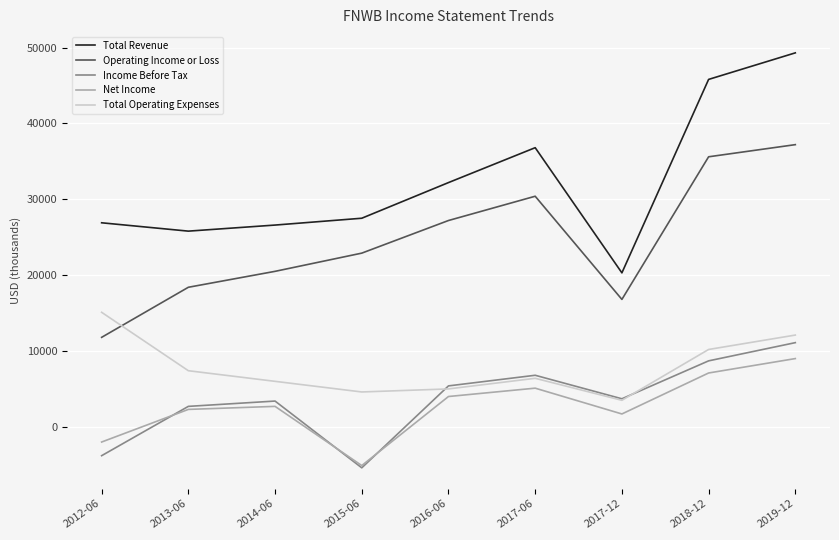

True or false: Total Operating Expenses and Total Revenue intersect in this chart.

False